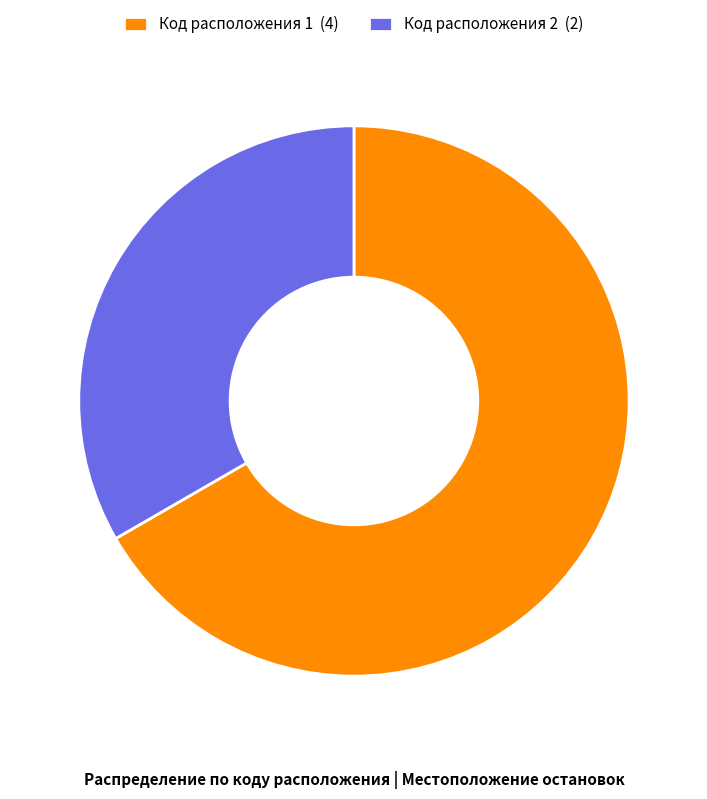

Which has a higher value, Код расположения 1 (4) or Код расположения 2 (2)?

Код расположения 1 (4)